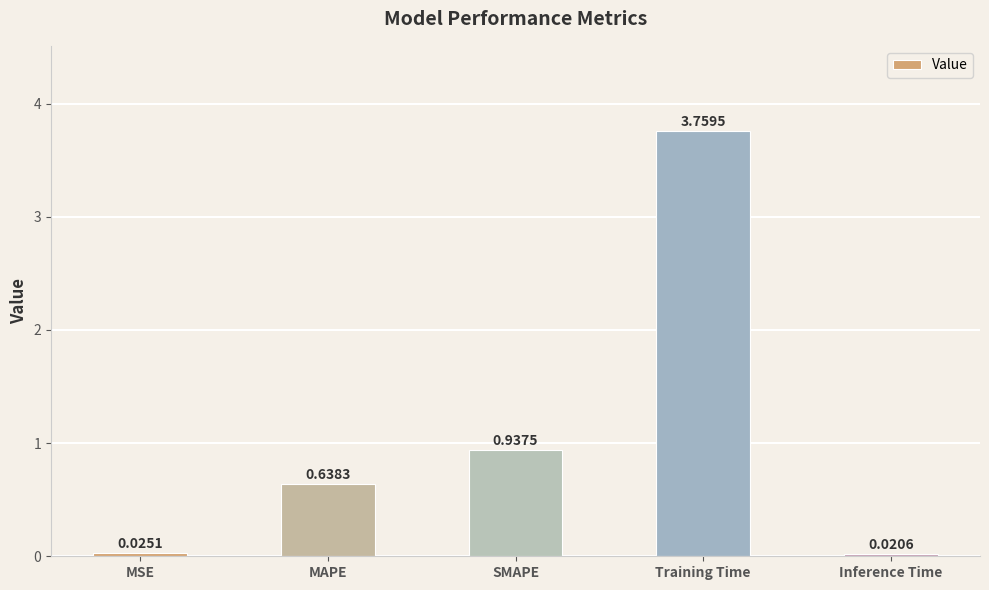

The value at SMAPE is 0.6. True or false?

False